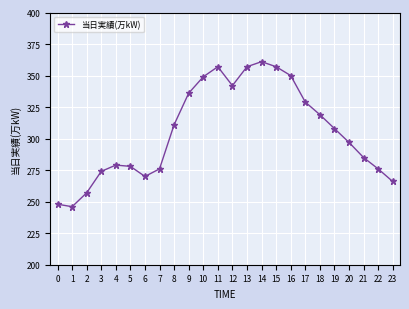

What is the change in value from 3 to 19?

+34